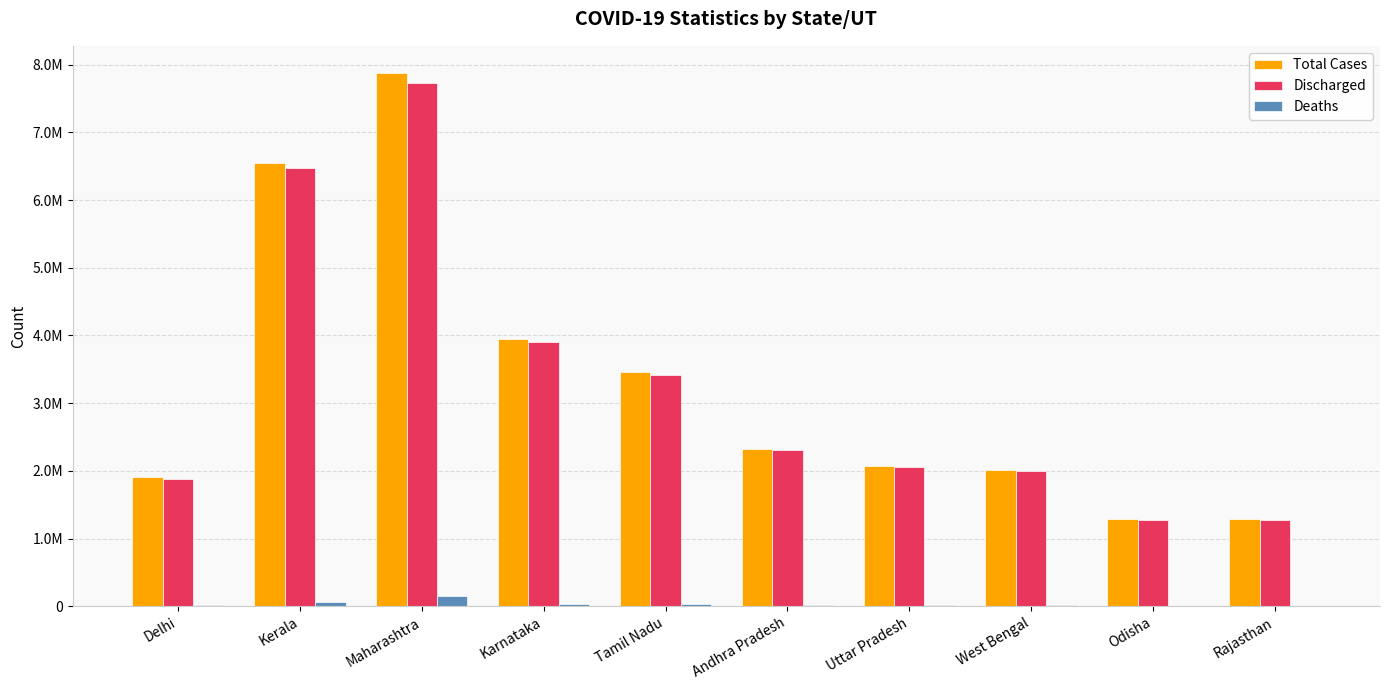

Is it true that Total Cases equals 1991014 at Maharashtra?

False